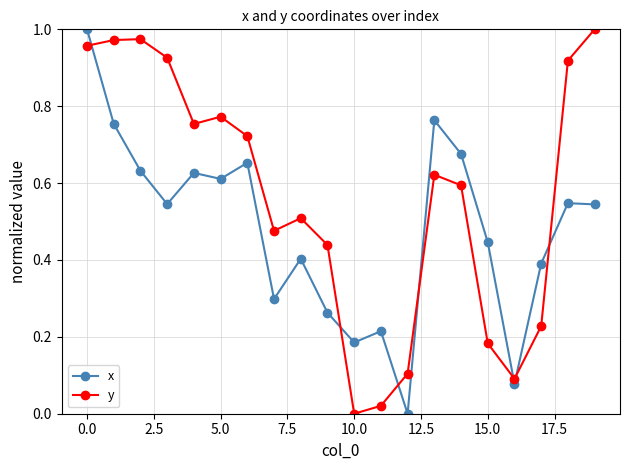

Which series ends up on top after the final intersection of y and x?

y